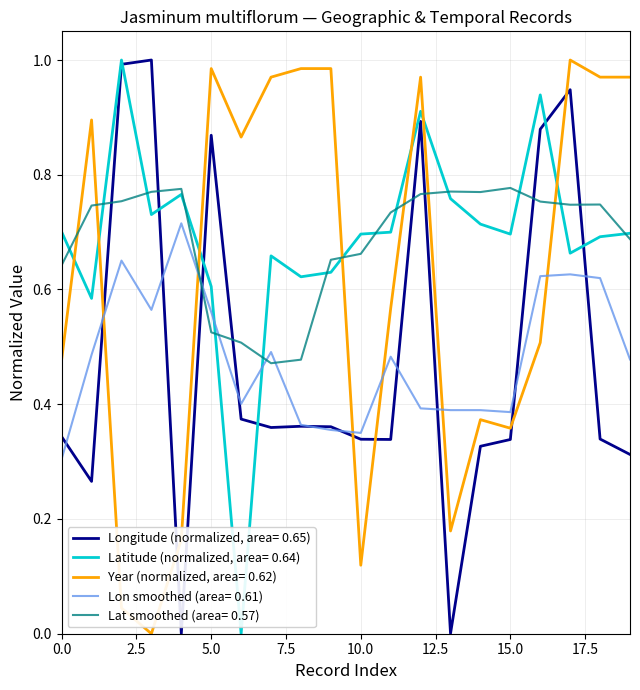

What are all the series names shown in the legend?

Longitude (normalized, area= 0.65), Latitude (normalized, area= 0.64), Year (normalized, area= 0.62), Lon smoothed (area= 0.61), Lat smoothed (area= 0.57)